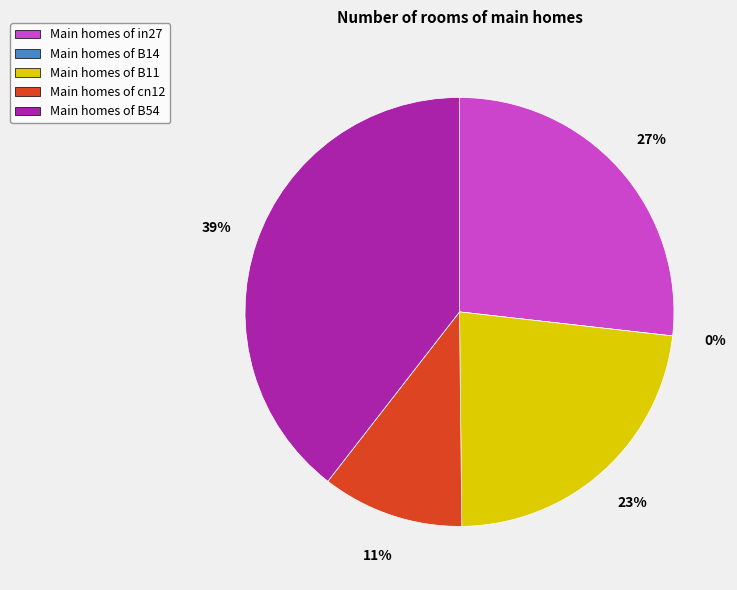

Is it true that in27 is 27% of the pie?

True